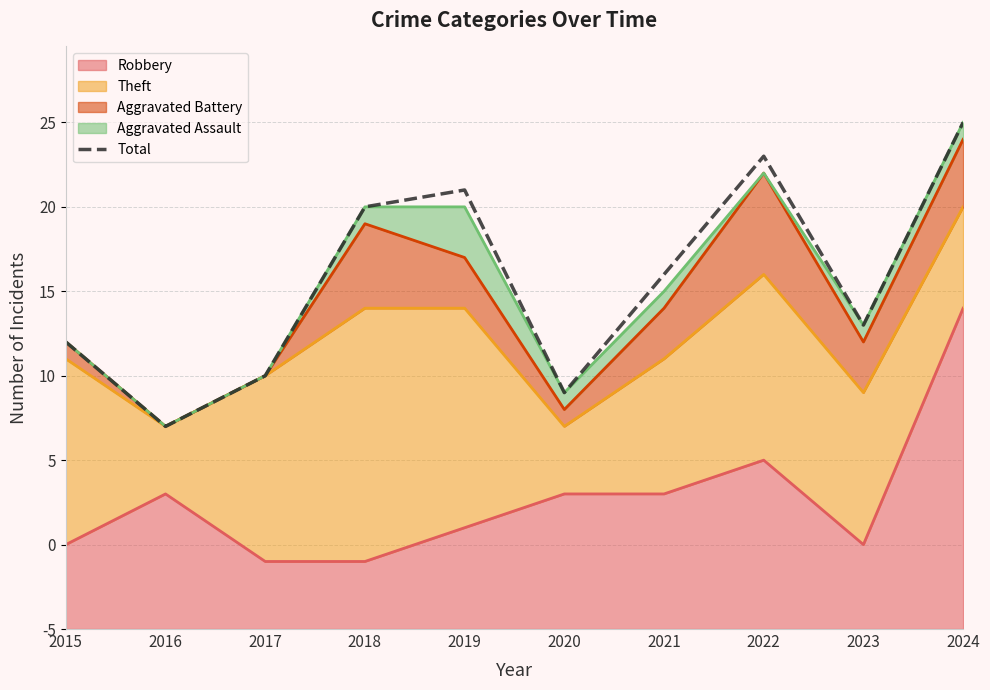

Does the chart display data point markers on the line(s)?

No